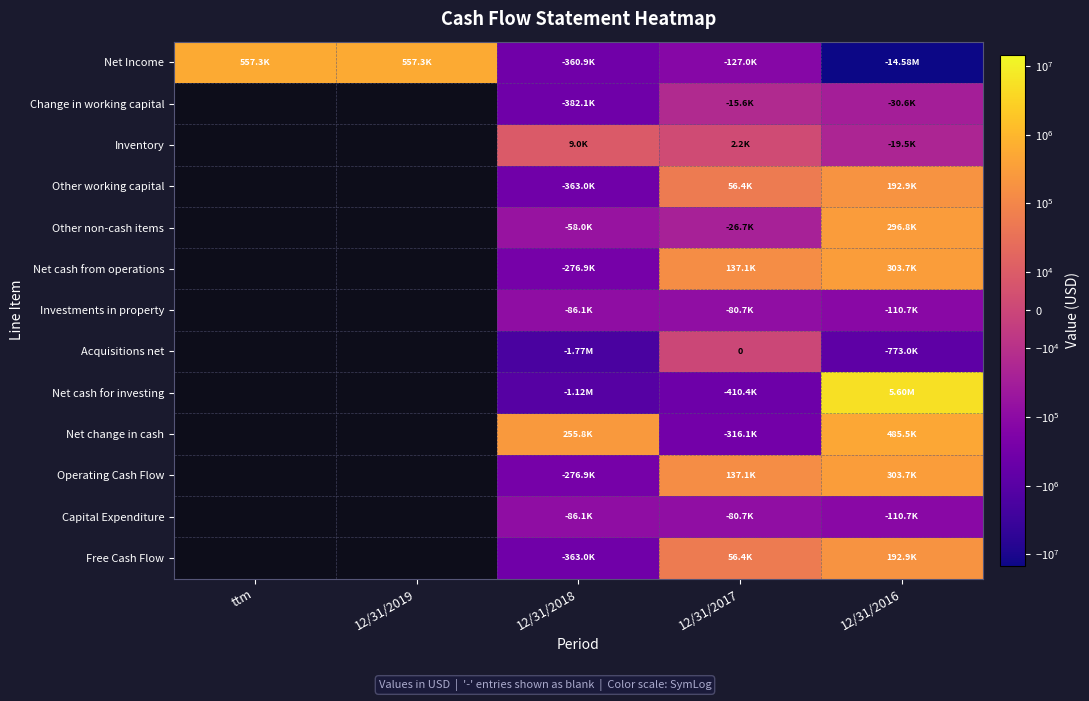

True or false: Net cash for investing has a value of 5598771.0 at 12/31/2016.

True